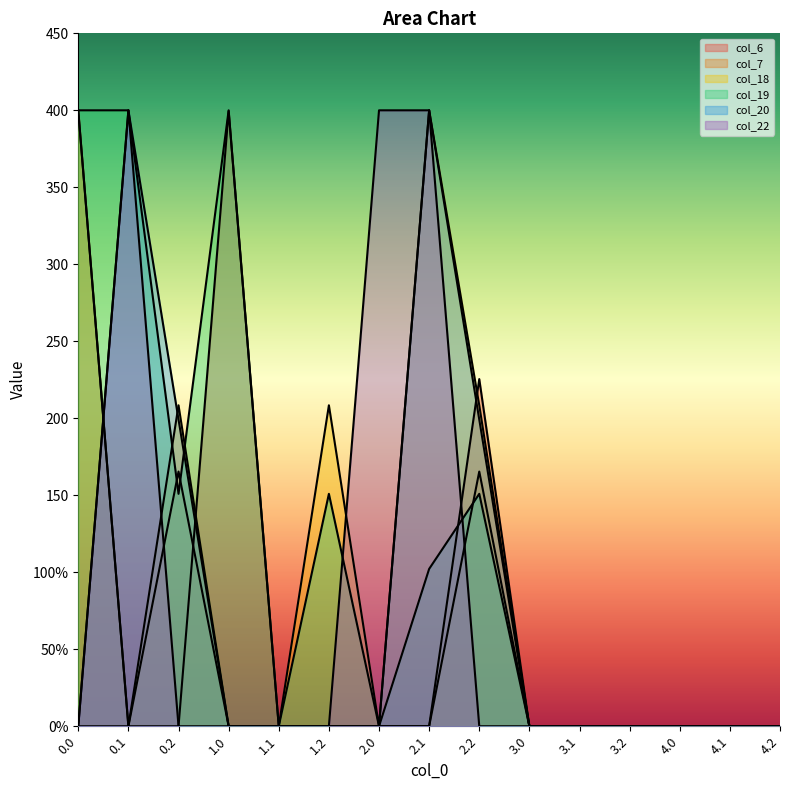

Does the chart display data point markers on the line(s)?

No